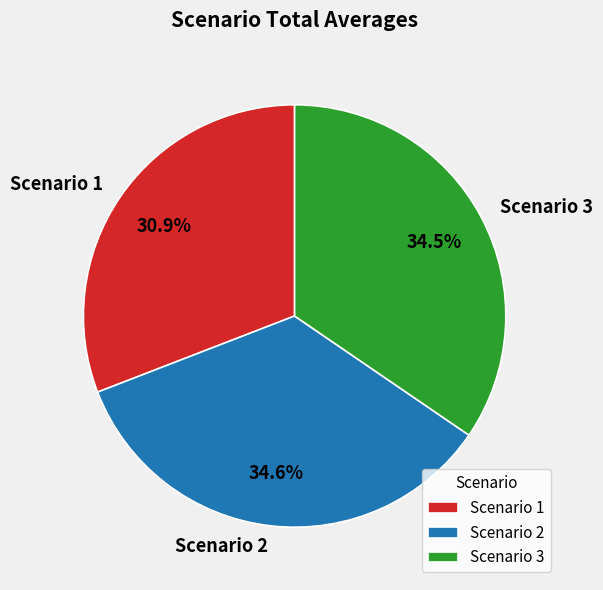

Between Scenario 3 and Scenario 1, which is larger?

Scenario 3